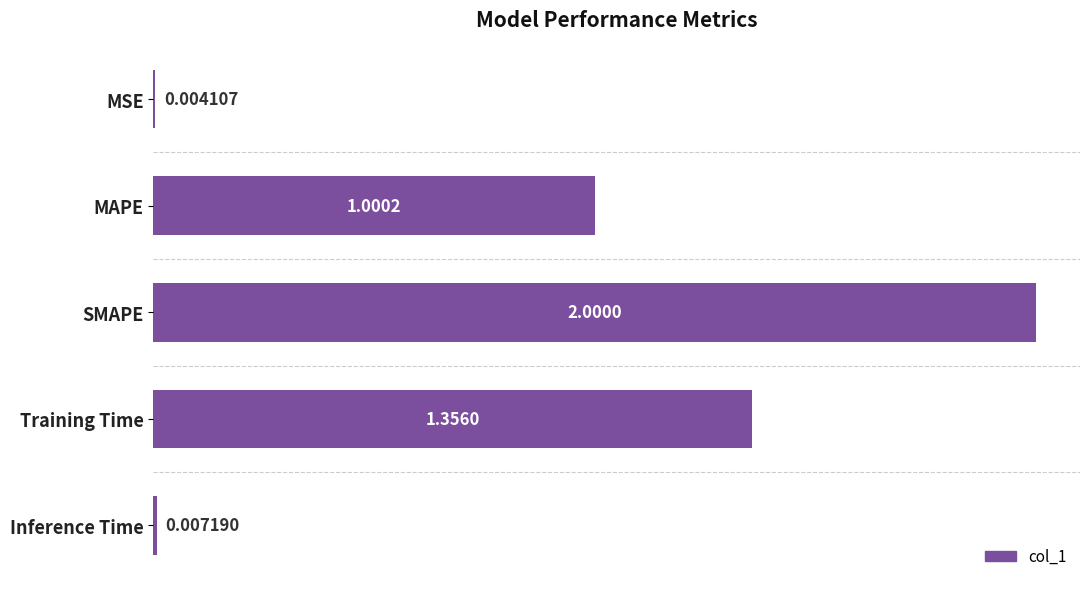

Where is the data nearest to the value 1?

MAPE